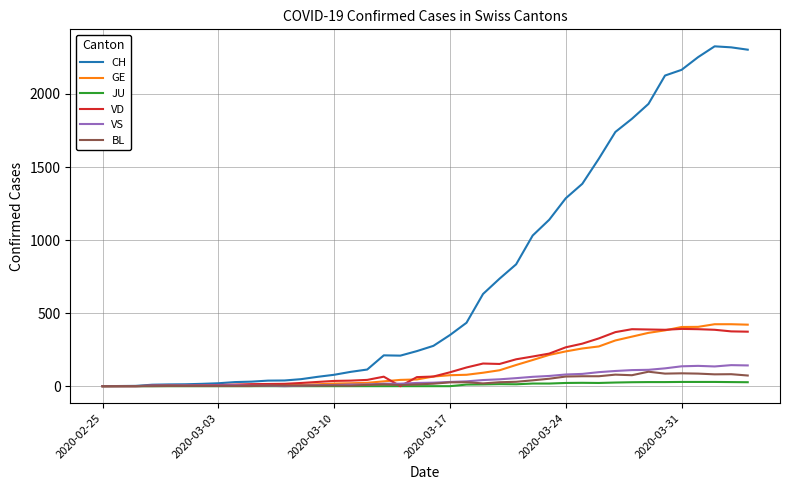

What is the maximum value shown in the chart?

2326